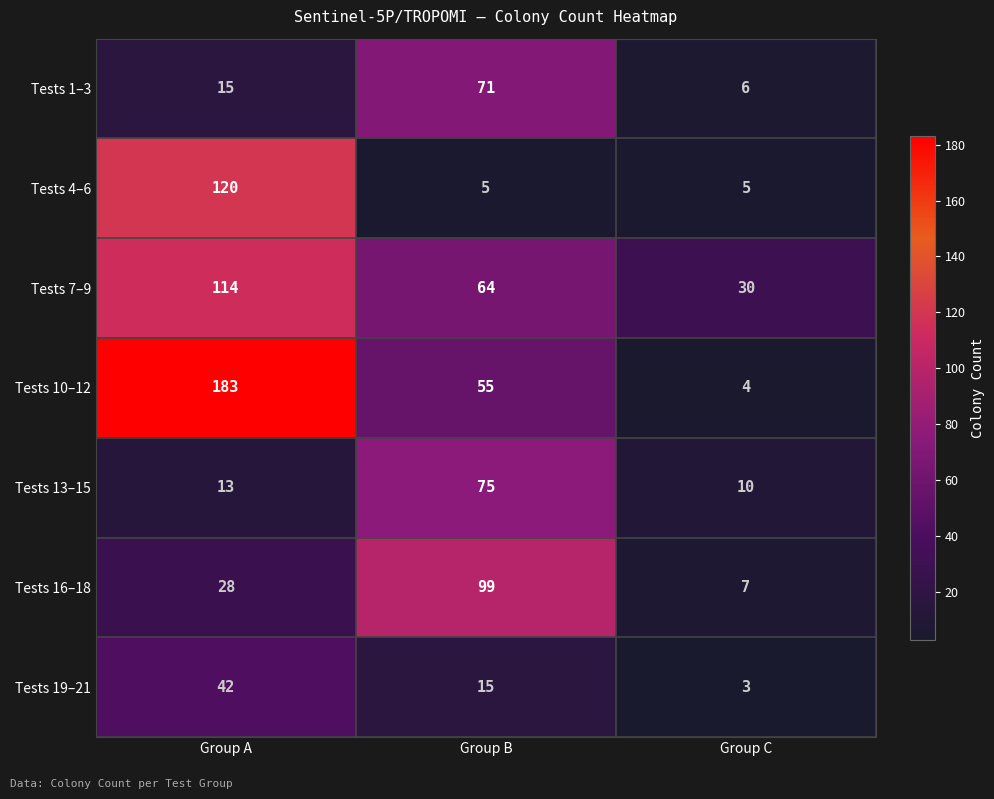

What is the sum of the Tests 16–18 values at Group C and Group A?

35